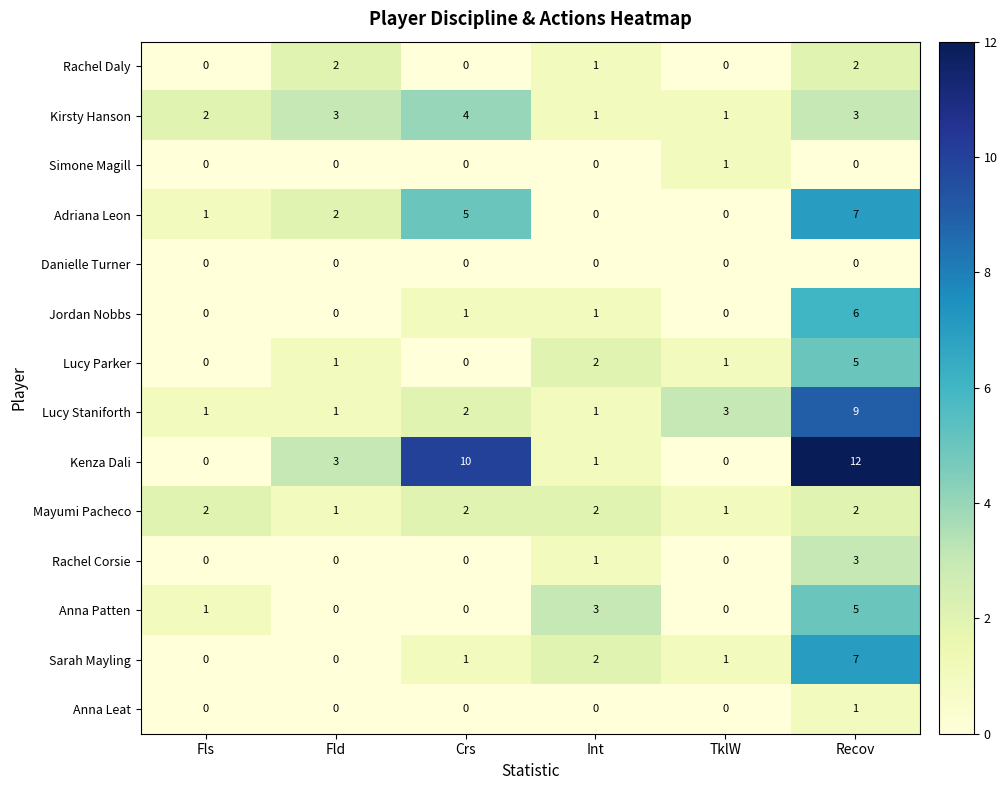

What is the difference between the highest and lowest values at Fld?

3